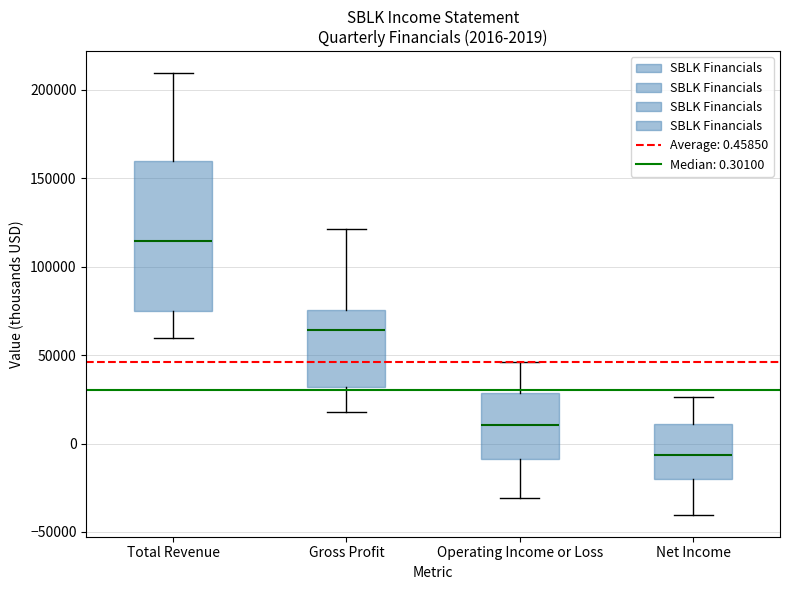

Which box's median line is the lowest?

Net Income